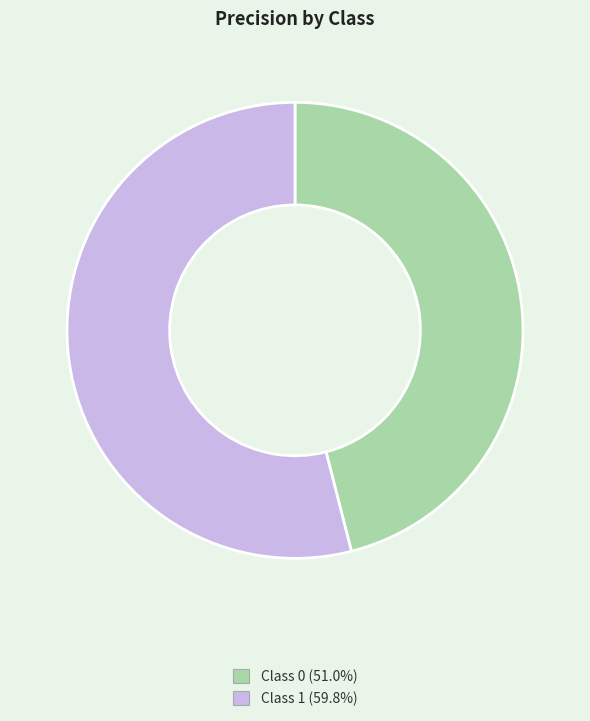

Is there any slice that represents more than half of the pie?

Yes